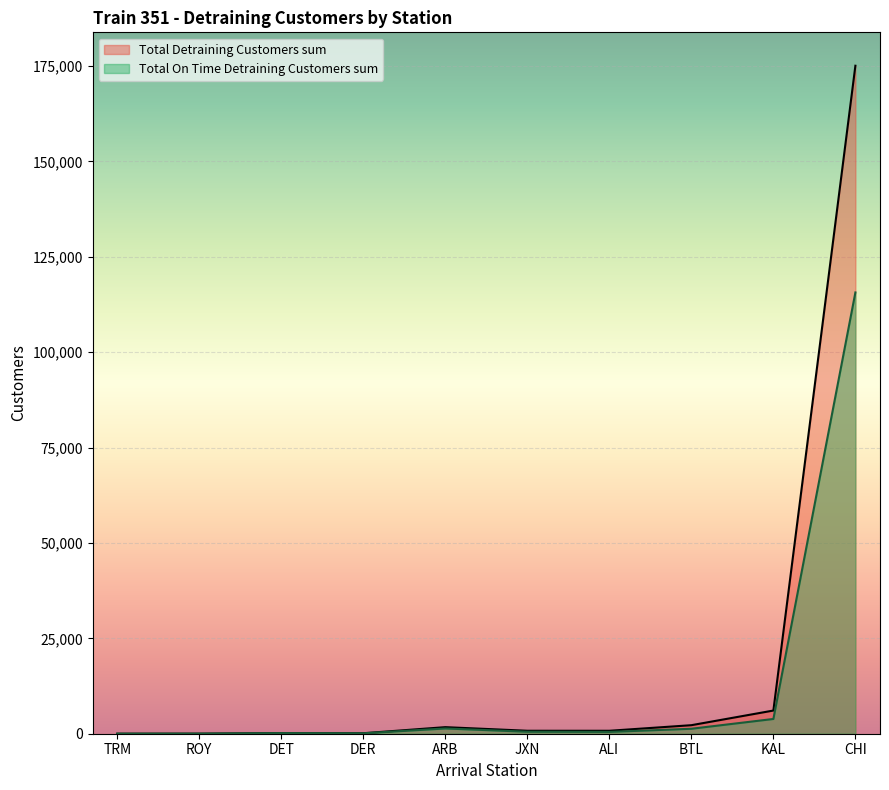

The value of Total On Time Detraining Customers sum at TRM is 8. True or false?

True